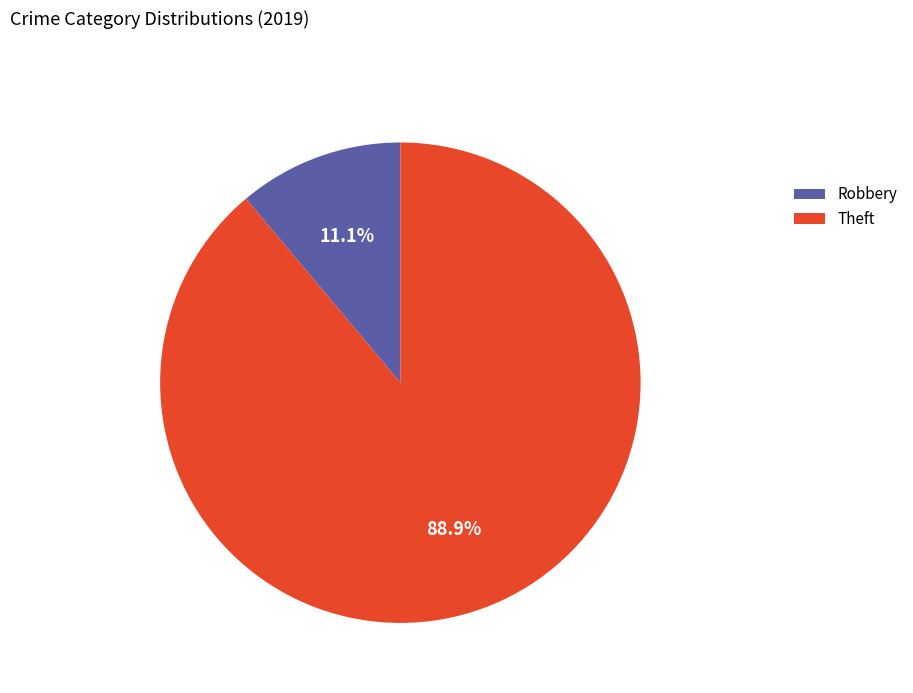

Between Theft and Robbery, which is larger?

Theft